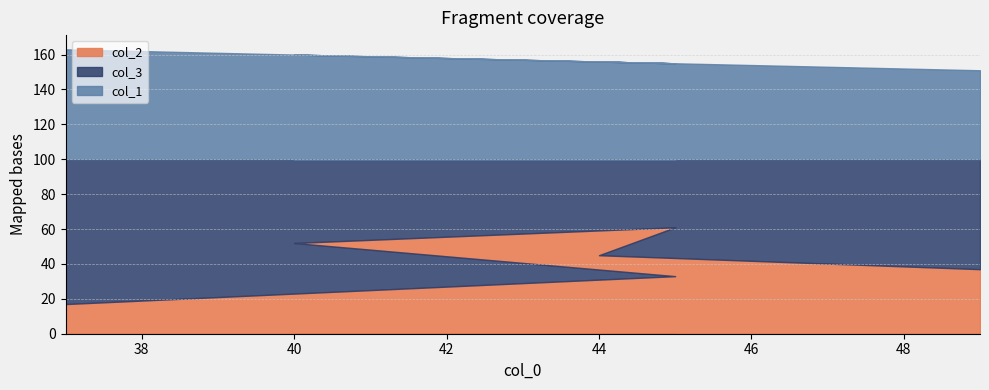

At which category does col_1 reach its first local valley?

45